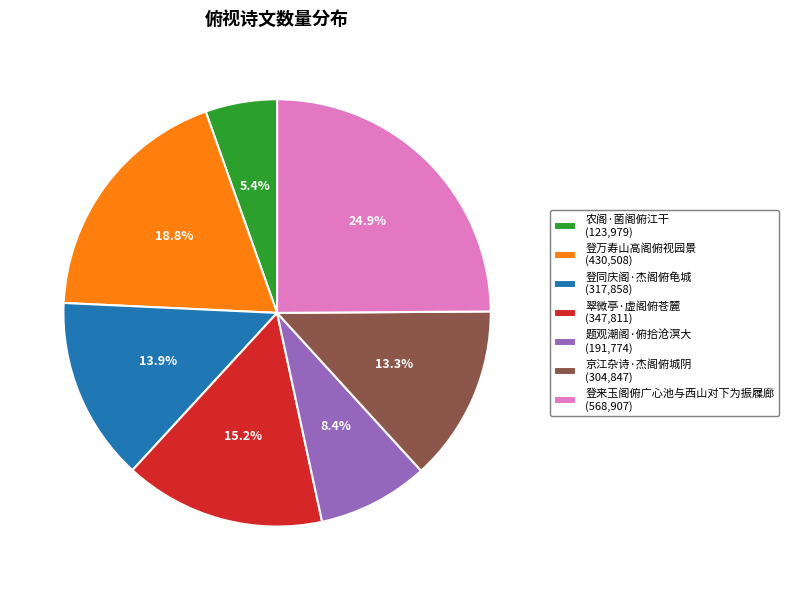

Is there any slice that represents more than half of the pie?

No